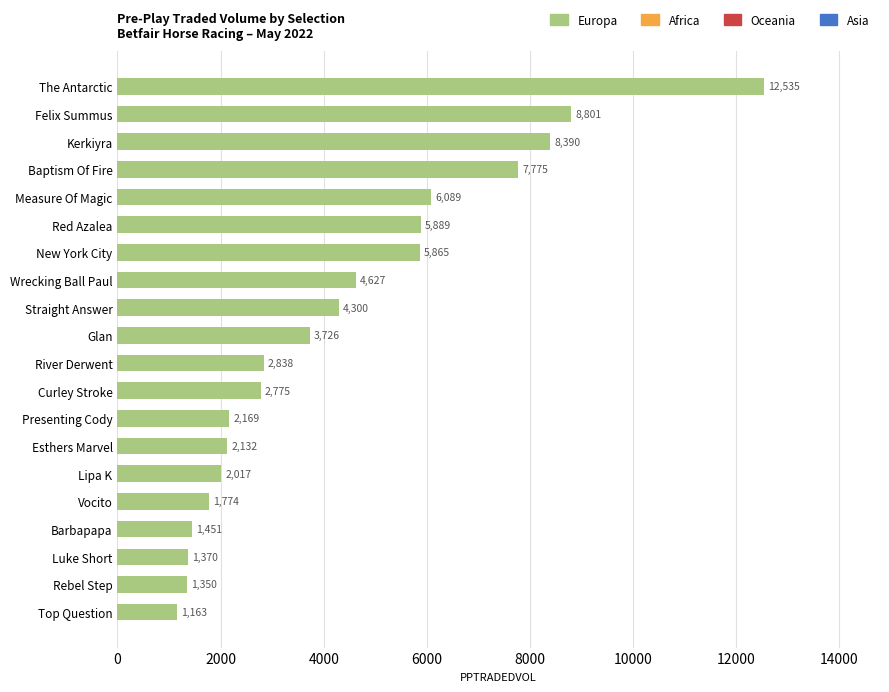

Which label corresponds to the smallest value in the chart?

Top Question